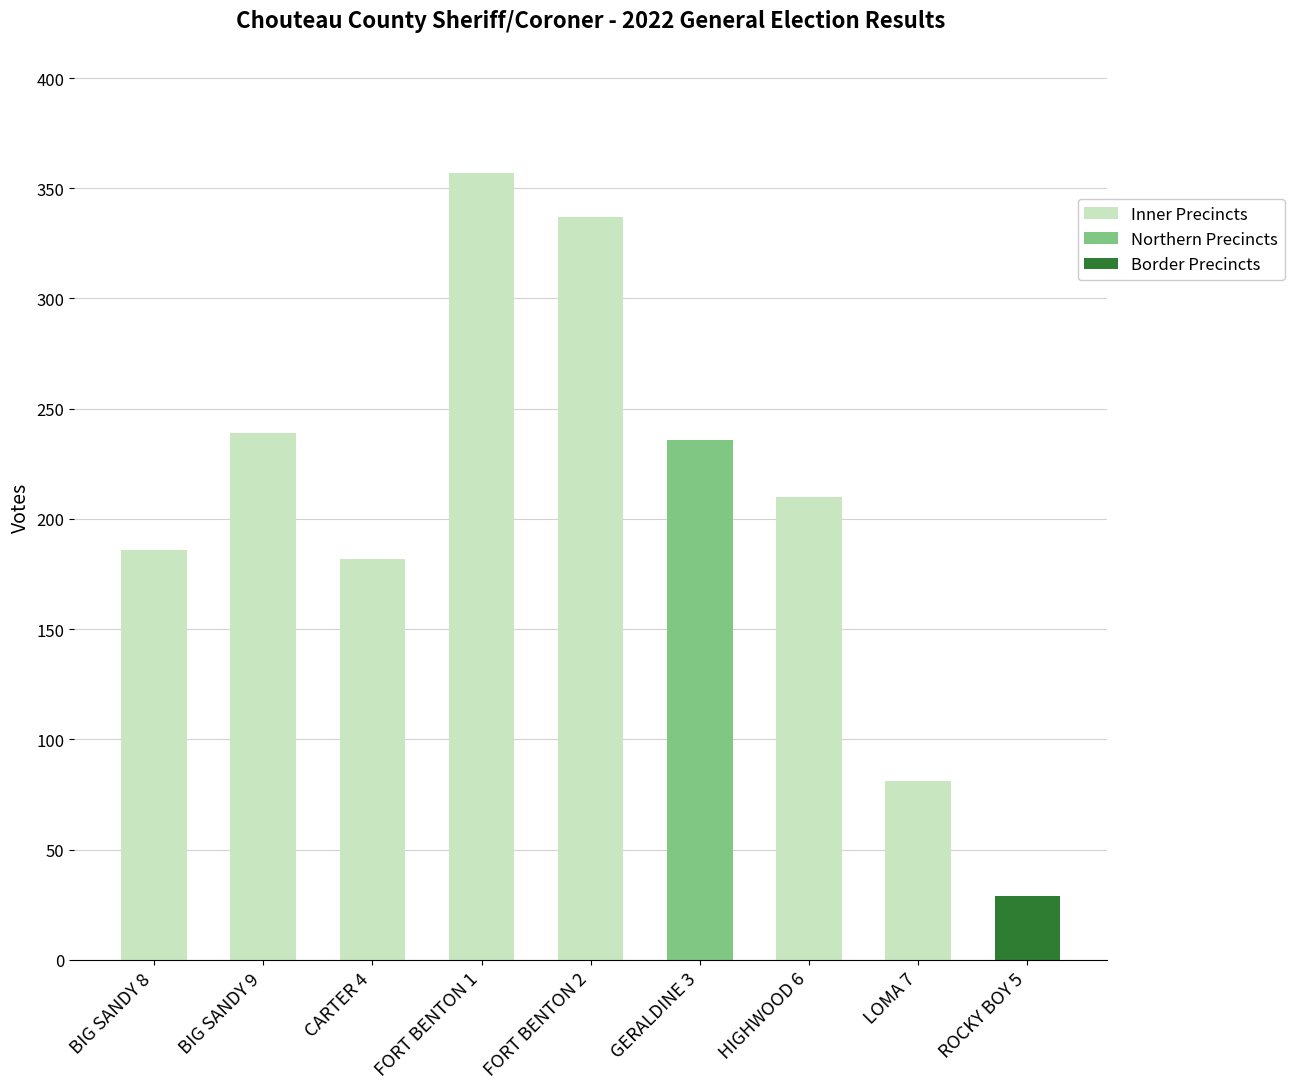

What is the greatest value displayed?

357